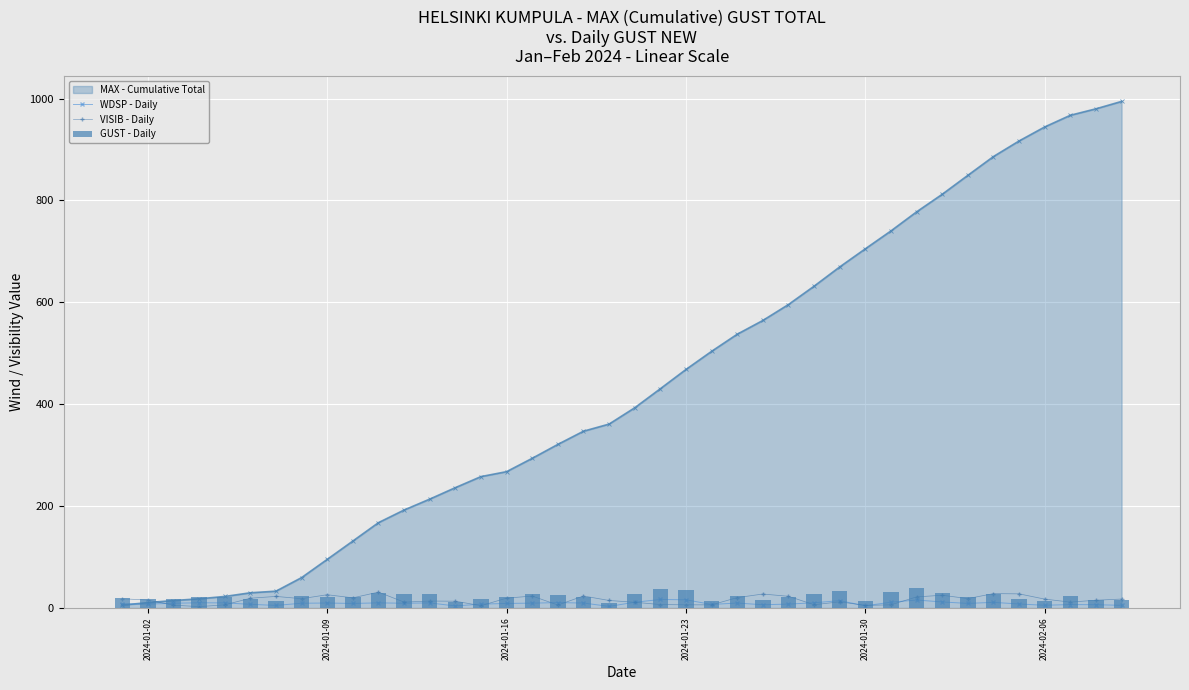

What is the lowest value of the WDSP - Daily series?

3.1